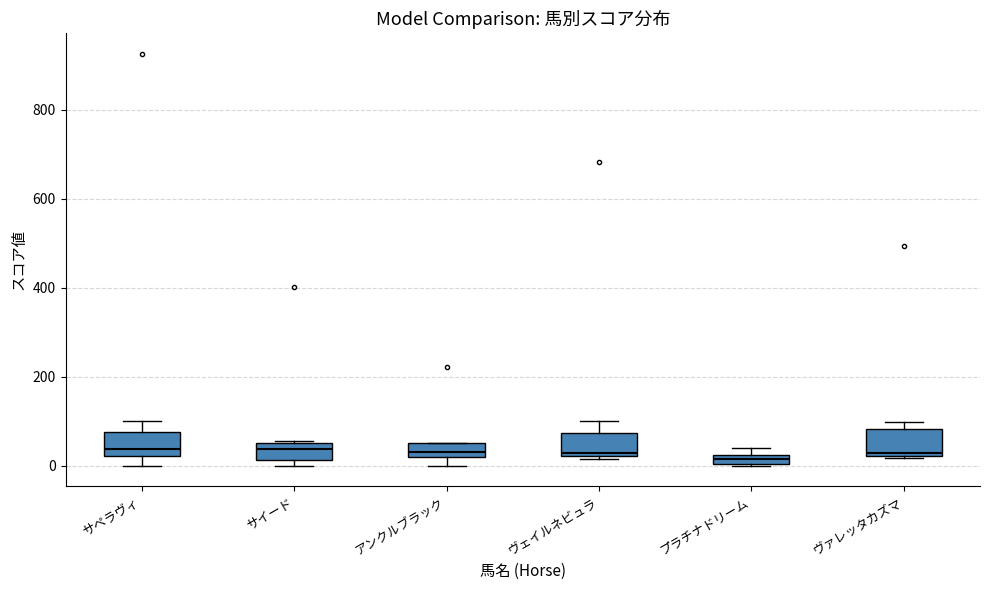

Where does the lower whisker of the box for アンクルブラック end on the y-axis? The values are not printed on the chart, so give them approximately, as read against the axis.

0